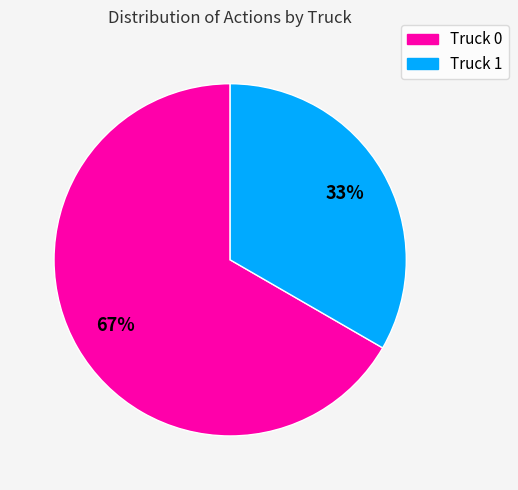

Is it true that Truck 1 is 25% of the pie?

False